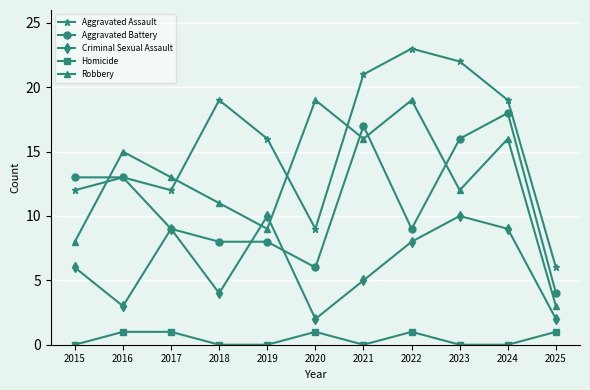

Does the chart have visible grid lines?

Yes